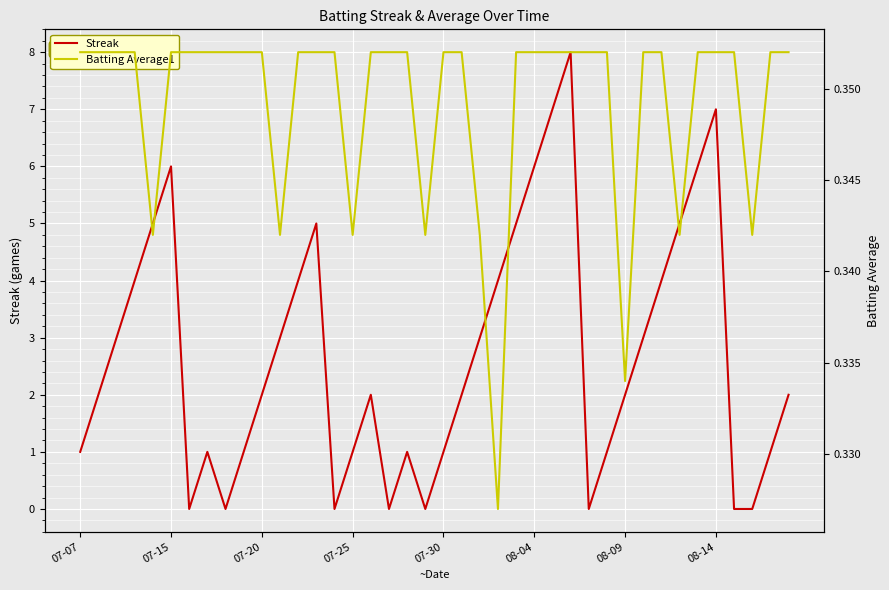

Is the value of Batting Average1 at 18 greater than the value of Streak at 37?

Yes